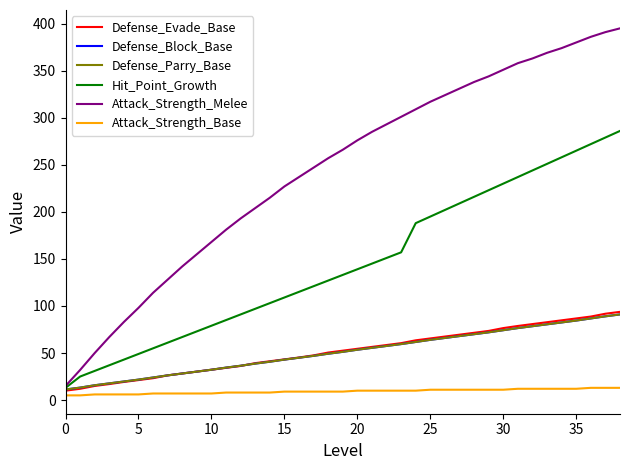

True or false: Defense_Block_Base and Attack_Strength_Melee intersect in this chart.

False